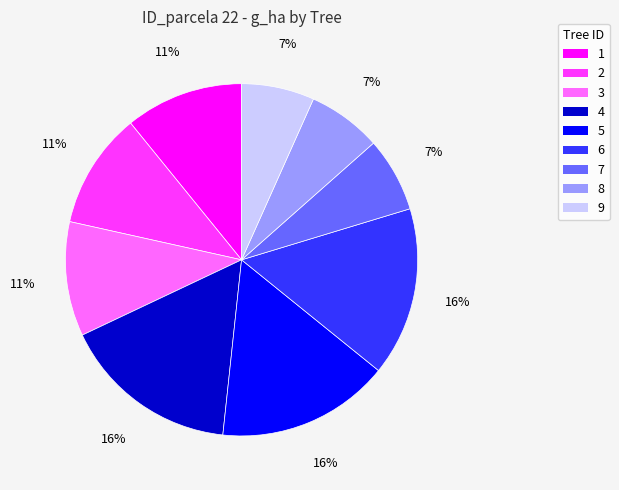

True or false: 9 accounts for 7% of the total.

True